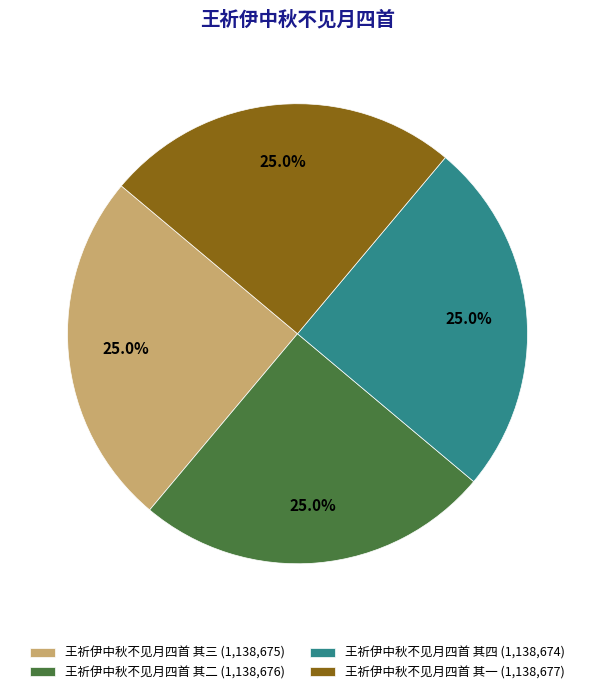

What is the ratio of the value at 王祈伊中秋不见月四首 其三 (1,138,675) to the value at 王祈伊中秋不见月四首 其四 (1,138,674)?

1.0